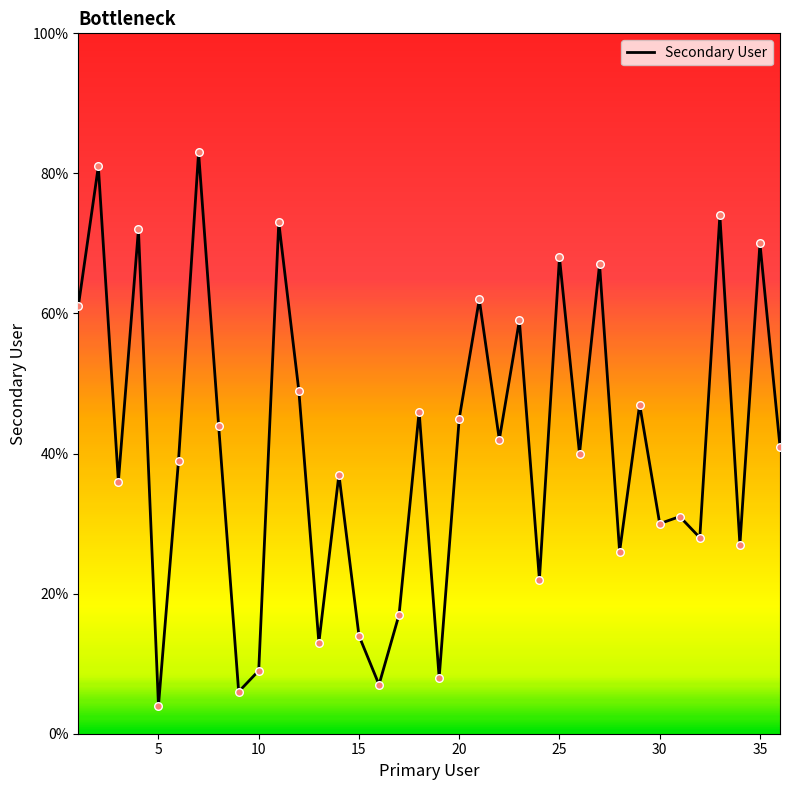

What is the maximum value shown in the chart?

83